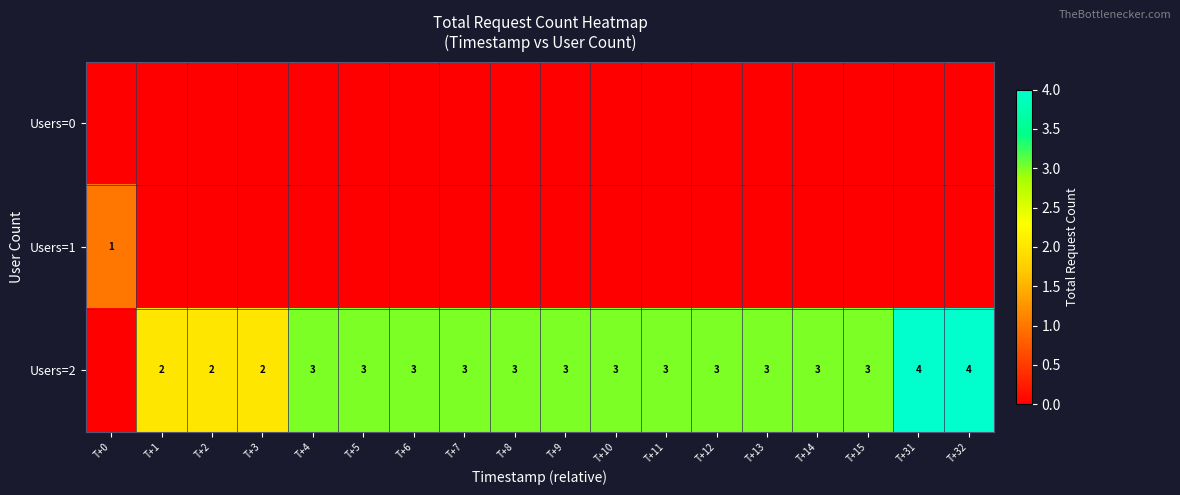

What is the sum of the Users=2 values at T+8 and T+15?

6